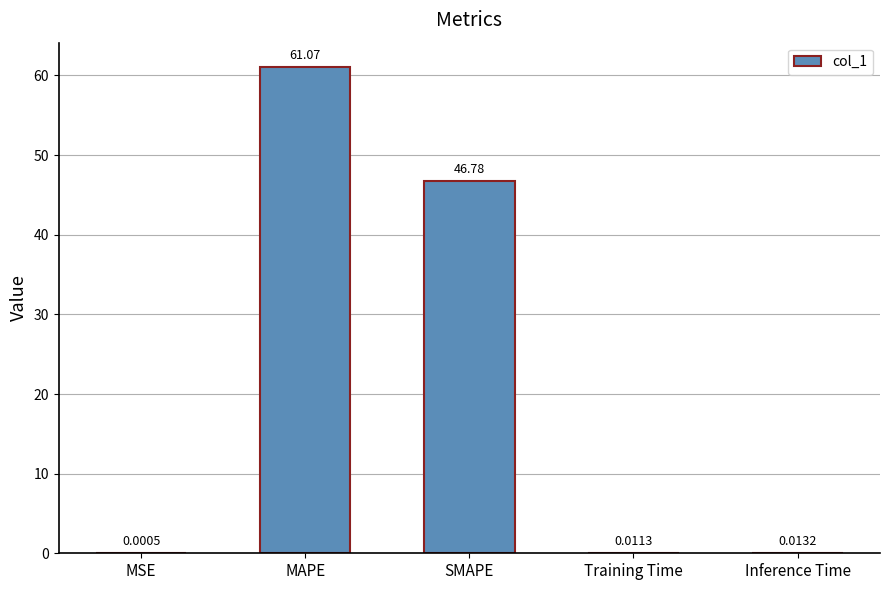

Which has a higher value, MSE or Inference Time?

Inference Time